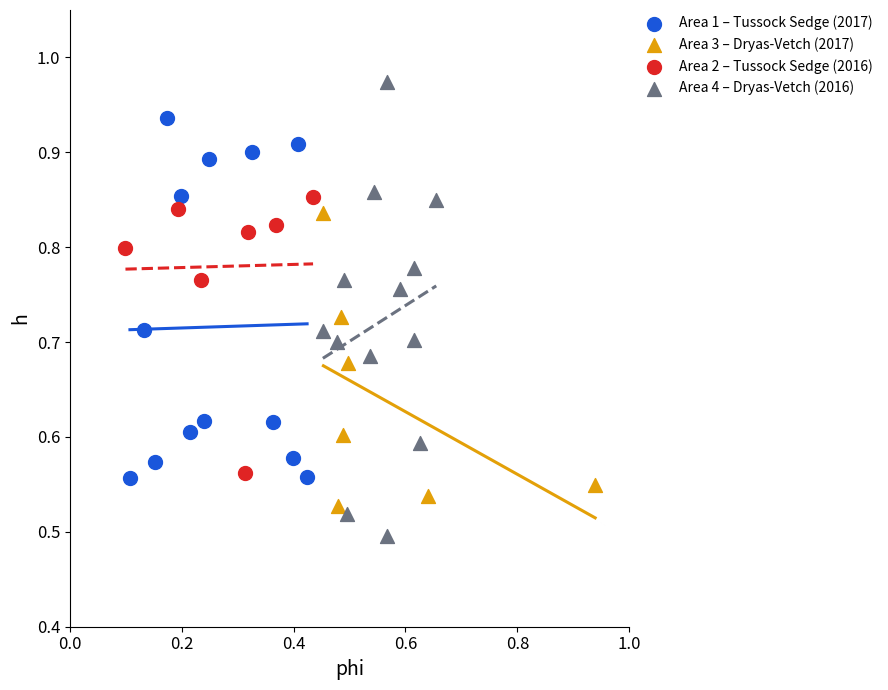

Which series has the widest spread of Y values?

Area 4 – Dryas-Vetch (2016)